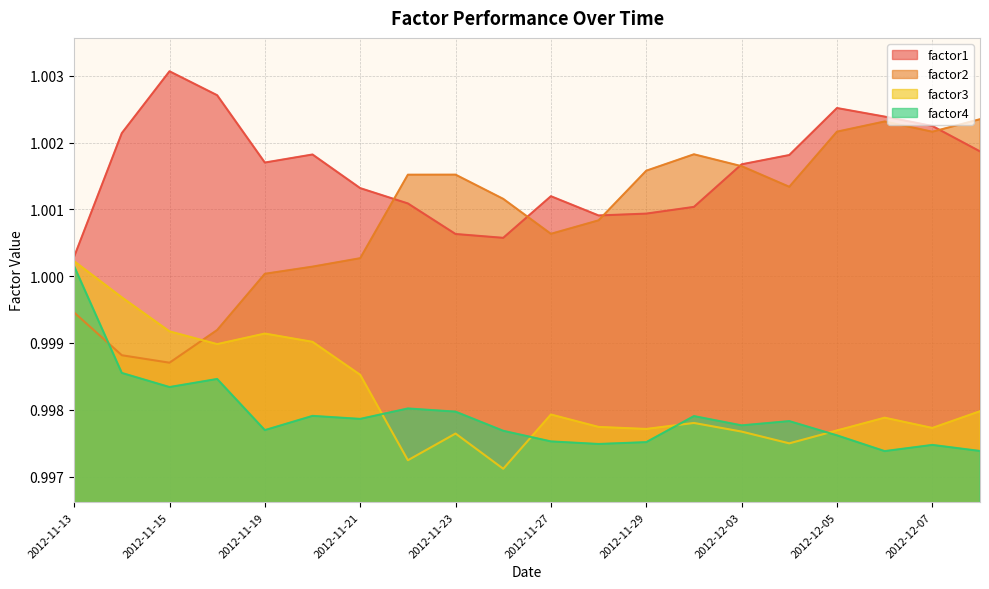

What are all the series names shown in the legend?

factor1, factor2, factor3, factor4